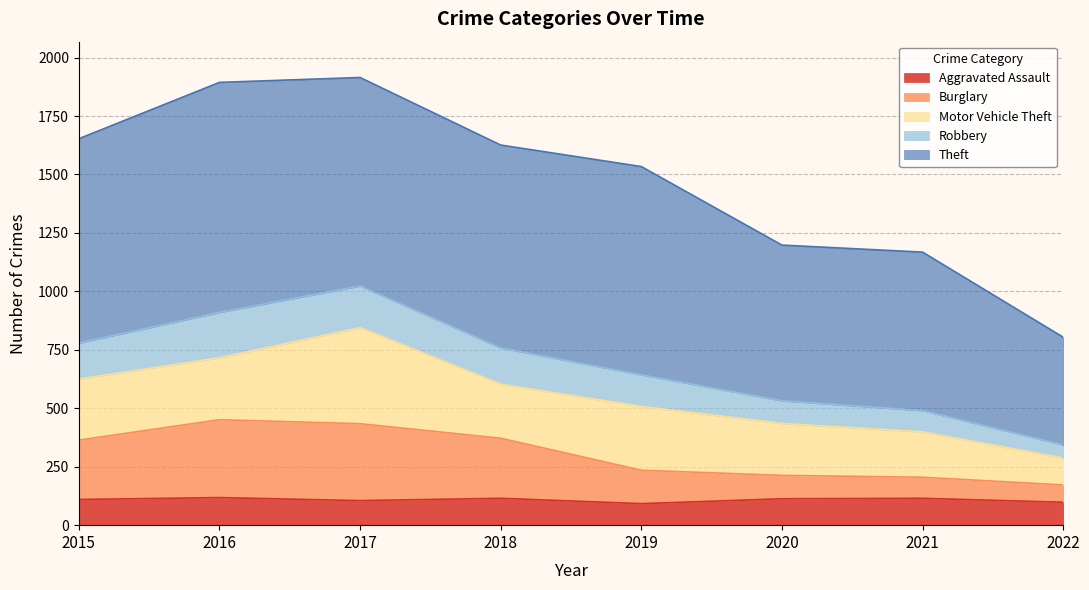

What is the highest value of the Aggravated Assault series?

118